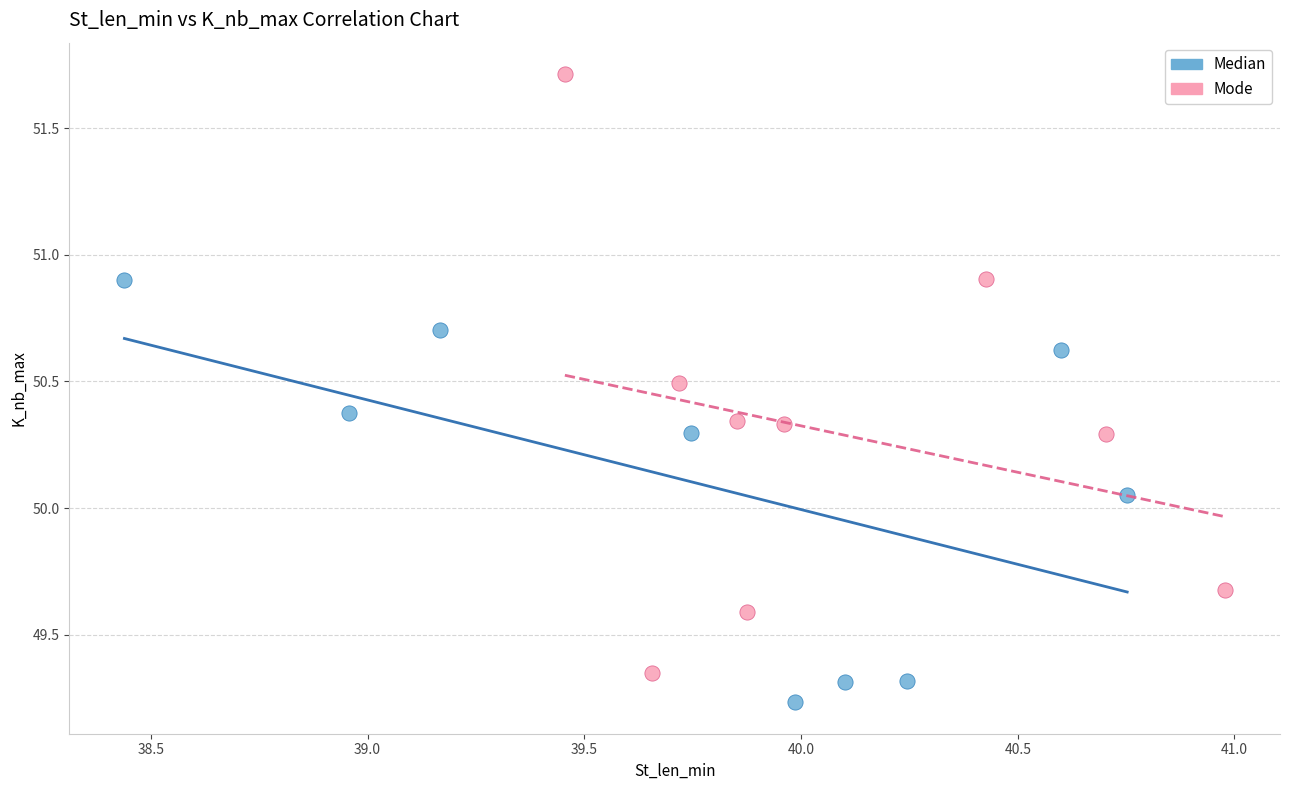

Which series has the largest Y range (max minus min)?

Mode